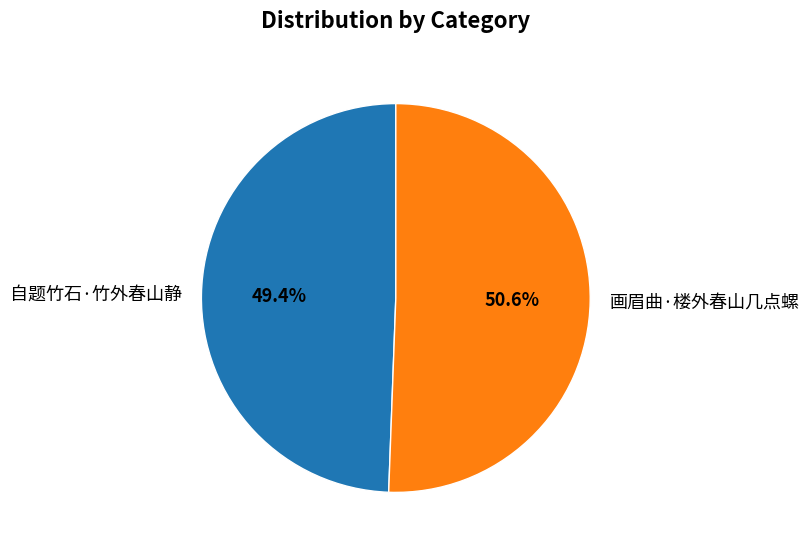

Which slice is the smallest?

自题竹石·竹外春山静